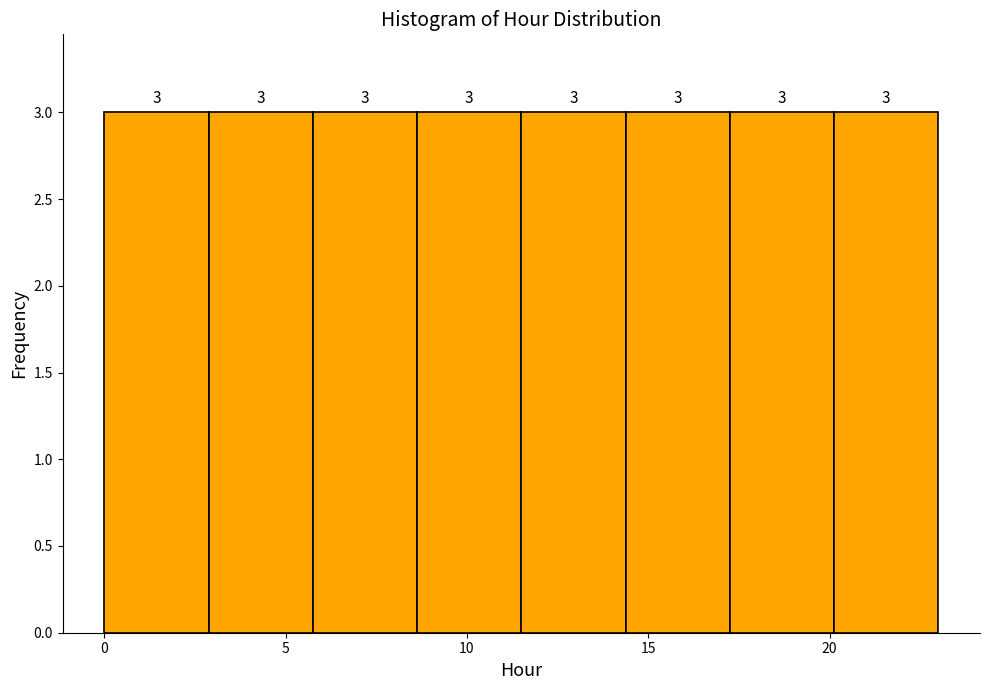

How tall is the bar that spans 0.0 to 3.0 on the x-axis? The bar edges are not printed on the chart, so give them approximately, as read against the axis.

3